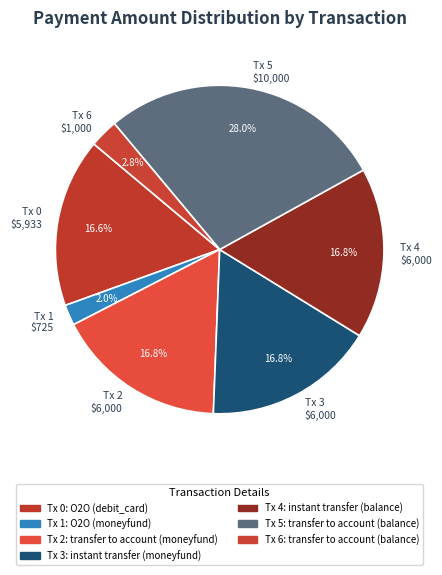

Which slice is the smallest?

Tx 1 $725